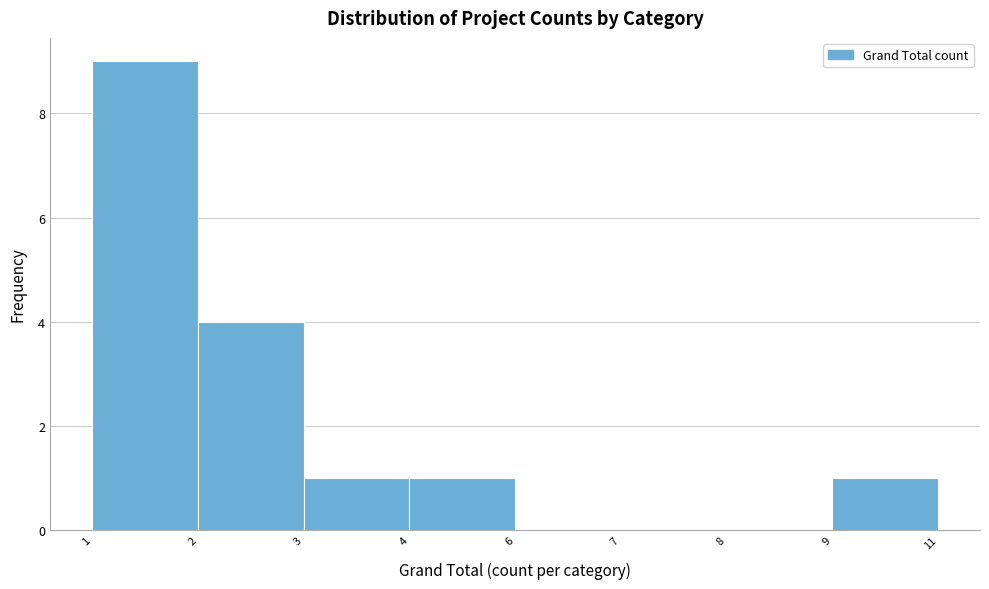

Reading left to right, extract all data points from this chart.

1=9	2=4	3=1	4=1	6=0	7=0	8=0	9=1